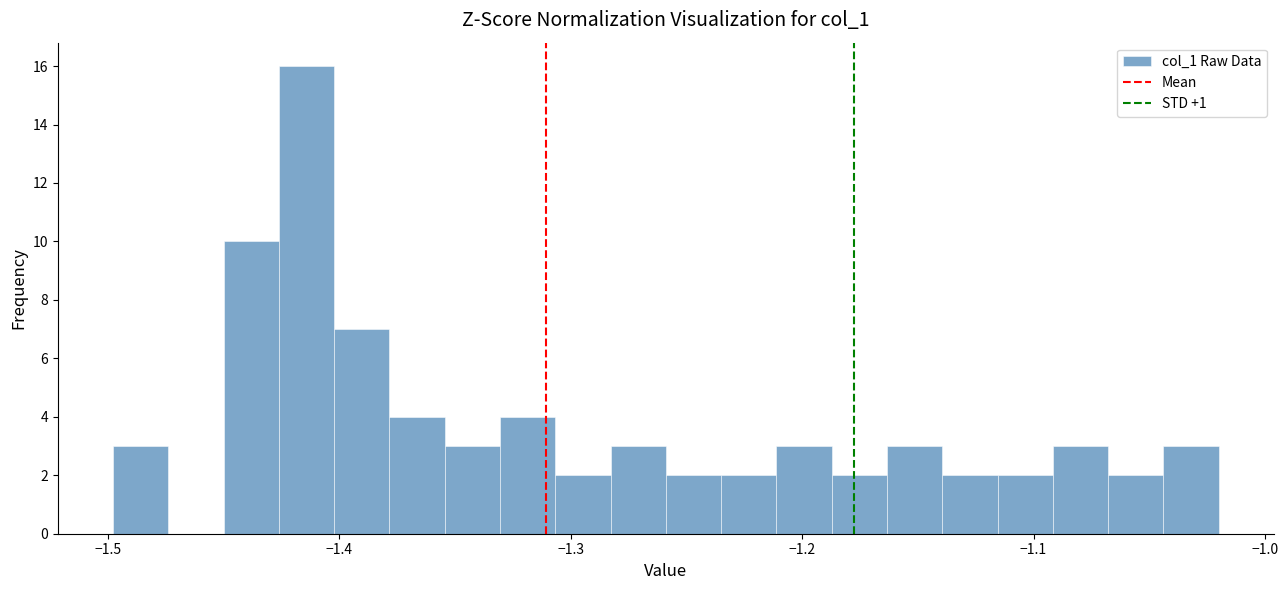

Read against the x-axis, roughly where is the centre of the tallest bar?

-1.41